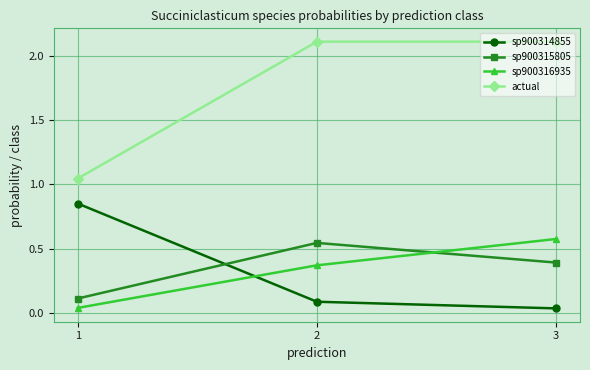

Which series has the largest total across all categories?

actual